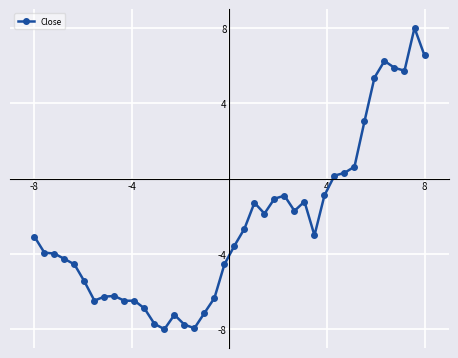

Does the chart have visible grid lines?

Yes